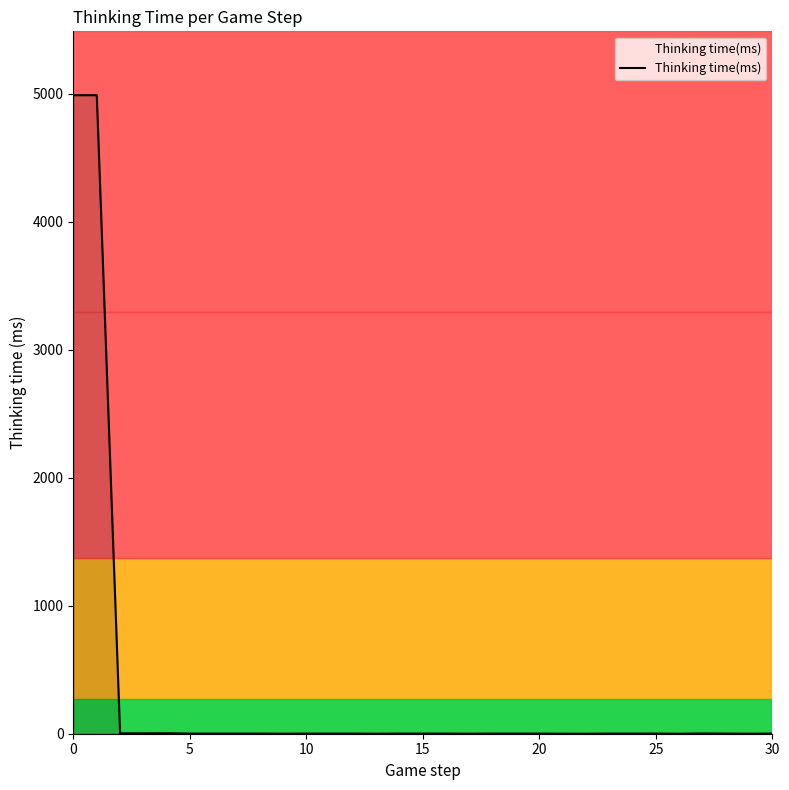

How many lines are shown in the chart?

1